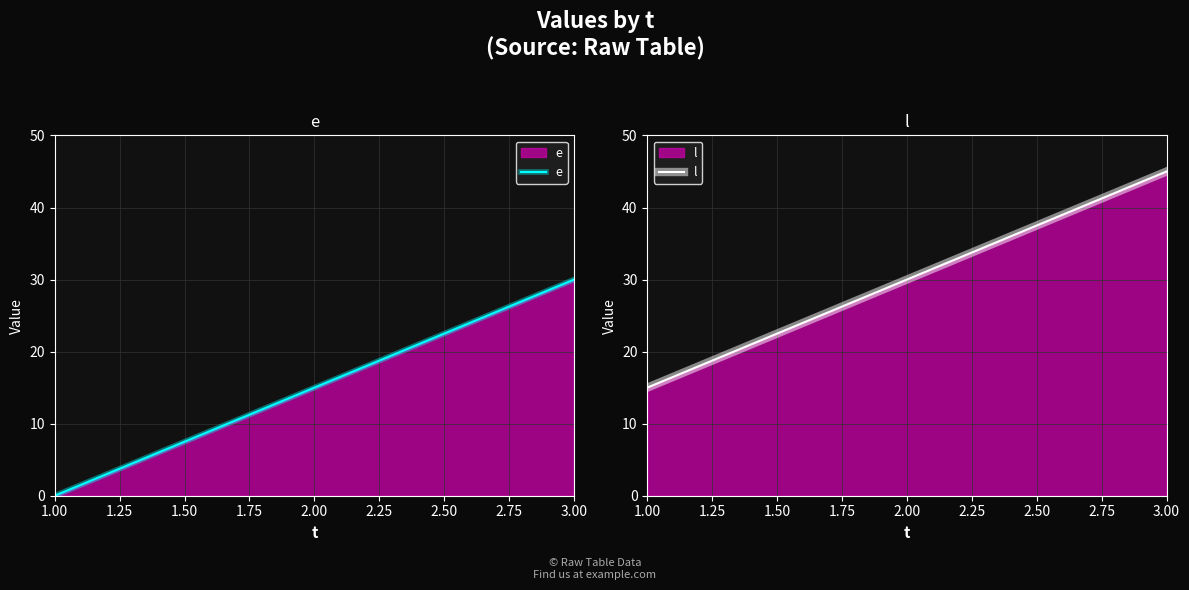

How many e values are between 0 and 30?

3